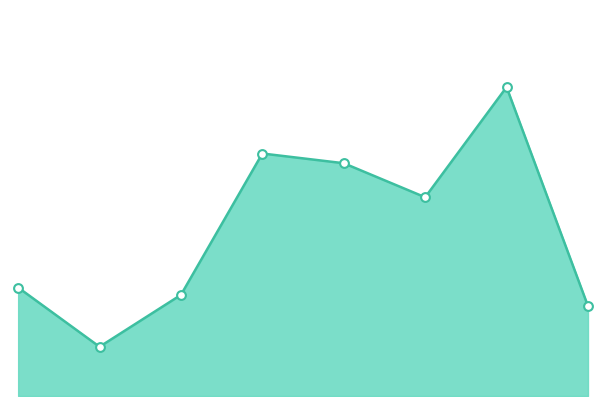

Is this an area chart (filled region under the line)?

Yes